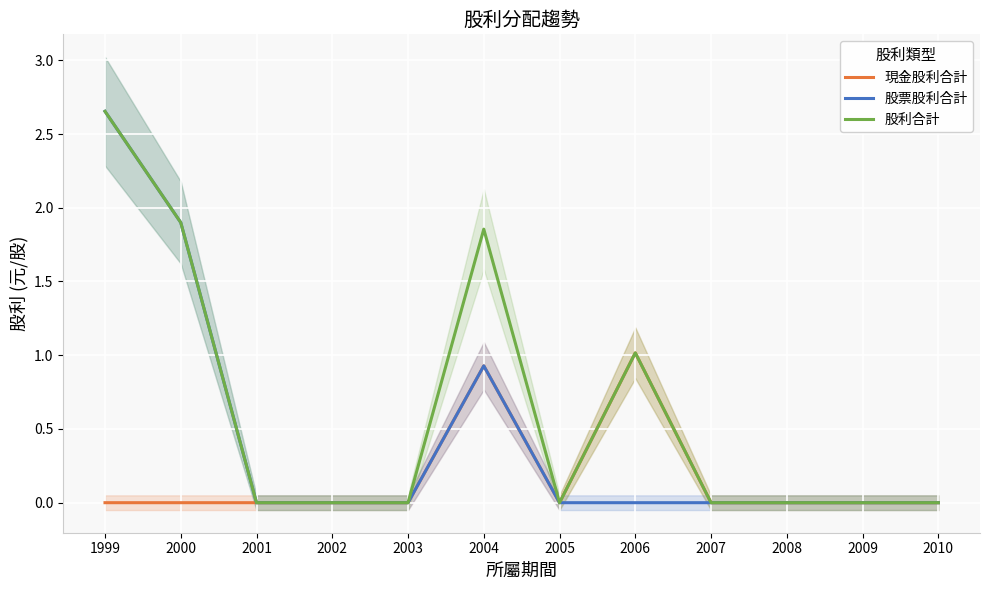

What is the difference between the 股利合計 values at 2002 and 2000?

1.9